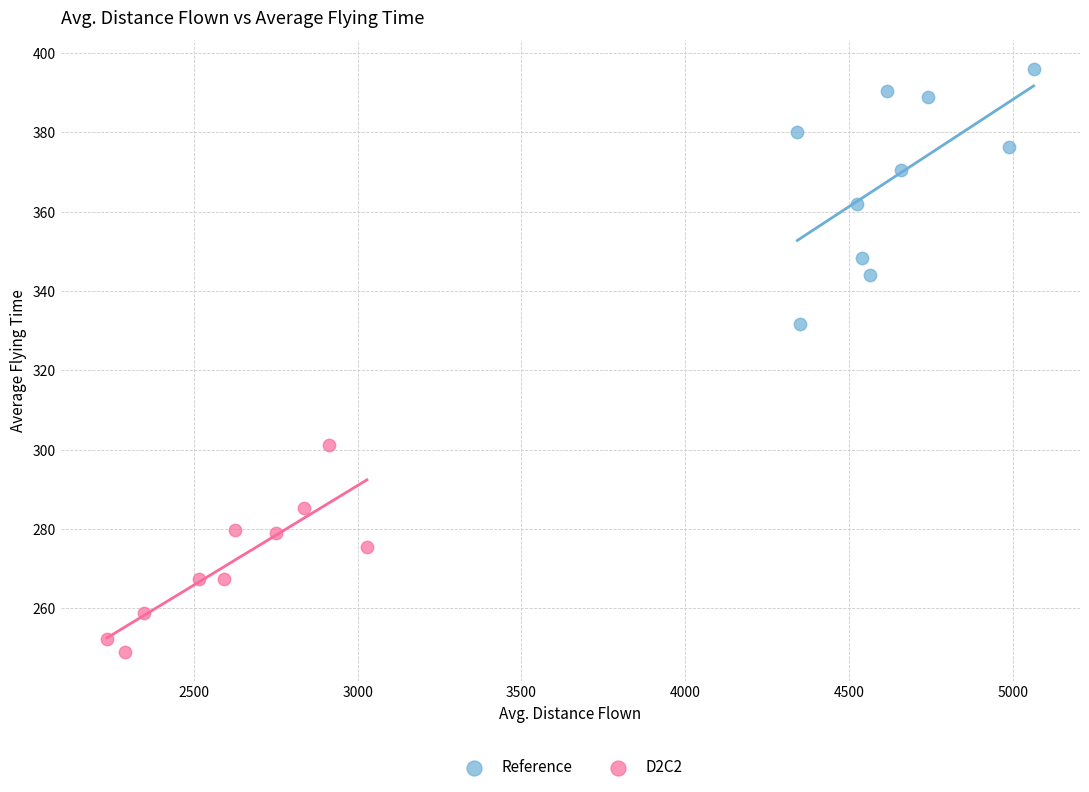

What are all the series names shown in the legend?

Reference, D2C2